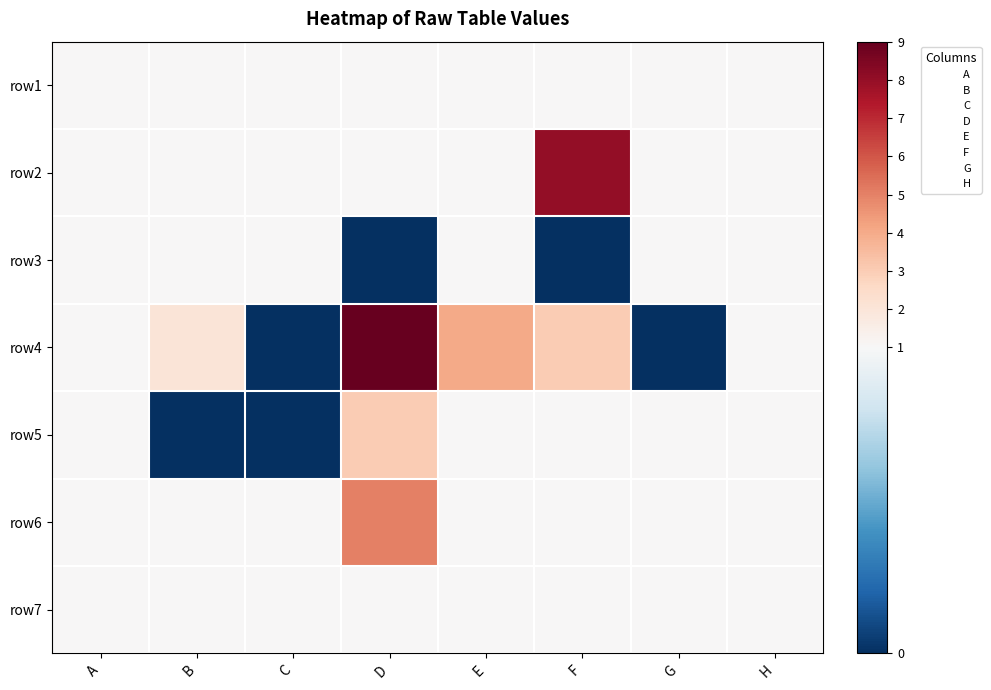

Reading left to right, list all the values displayed in this chart.

row1: A=1	B=1	C=1	D=1	E=1	F=1	G=1	H=1
row2: A=1	B=1	C=1	D=1	E=1	F=8	G=1	H=1
row3: A=1	B=1	C=1	D=0	E=1	F=0	G=1	H=1
row4: A=1	B=2	C=0	D=9	E=4	F=3	G=0	H=1
row5: A=1	B=0	C=0	D=3	E=1	F=1	G=1	H=1
row6: A=1	B=1	C=1	D=5	E=1	F=1	G=1	H=1
row7: A=1	B=1	C=1	D=1	E=1	F=1	G=1	H=1